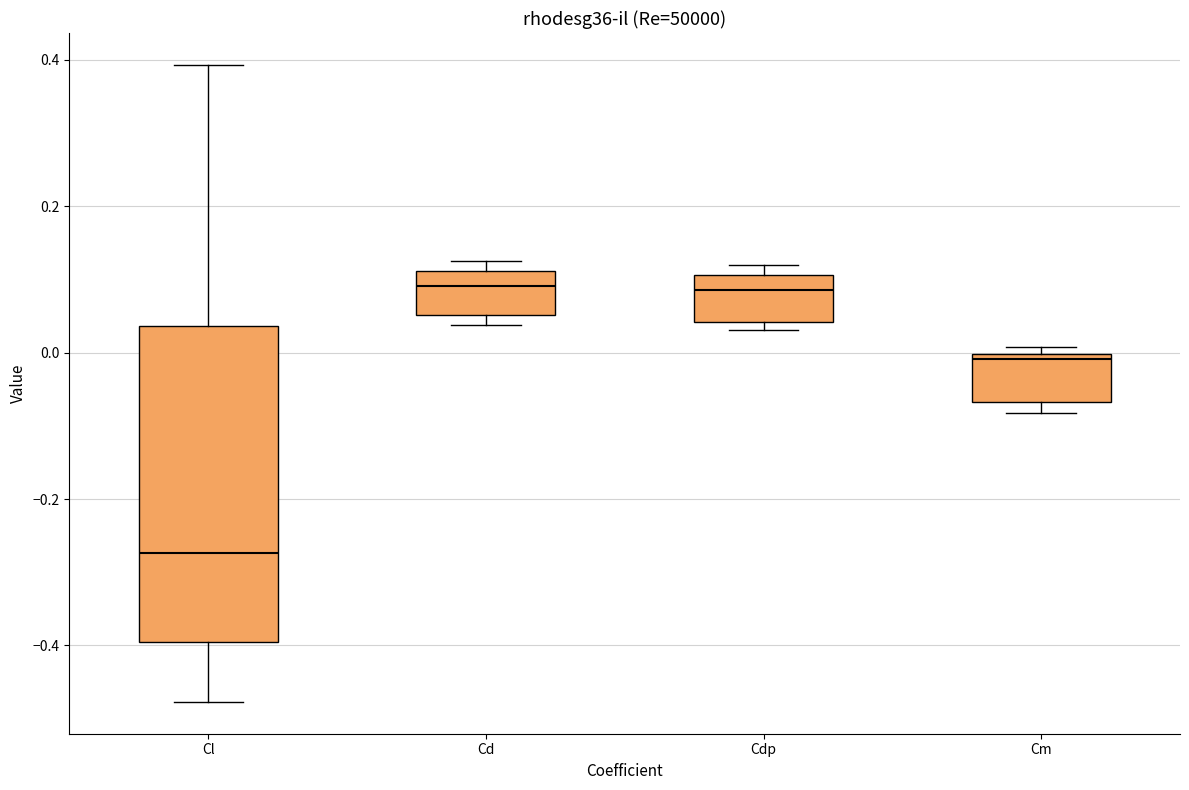

Reading left to right, transcribe this box plot: for each box, give where its median line is, the range the box spans, and where its two whiskers end, as read against the y-axis. The values are not printed on the chart, so give them approximately, as read against the axis.

Cl: median -0.28, box -0.40 to 0.04, whiskers -0.48 to 0.40
Cd: median 0.10, box 0.06 to 0.12, whiskers 0.04 to 0.12 (just above the box's upper edge)
Cdp: median 0.08, box 0.04 to 0.10, whiskers 0.04 (just below the box's lower edge) to 0.12
Cm: median 0.00 (just below the box's upper edge), box -0.06 to 0.00, whiskers -0.08 to 0.00 (just above the box's upper edge)